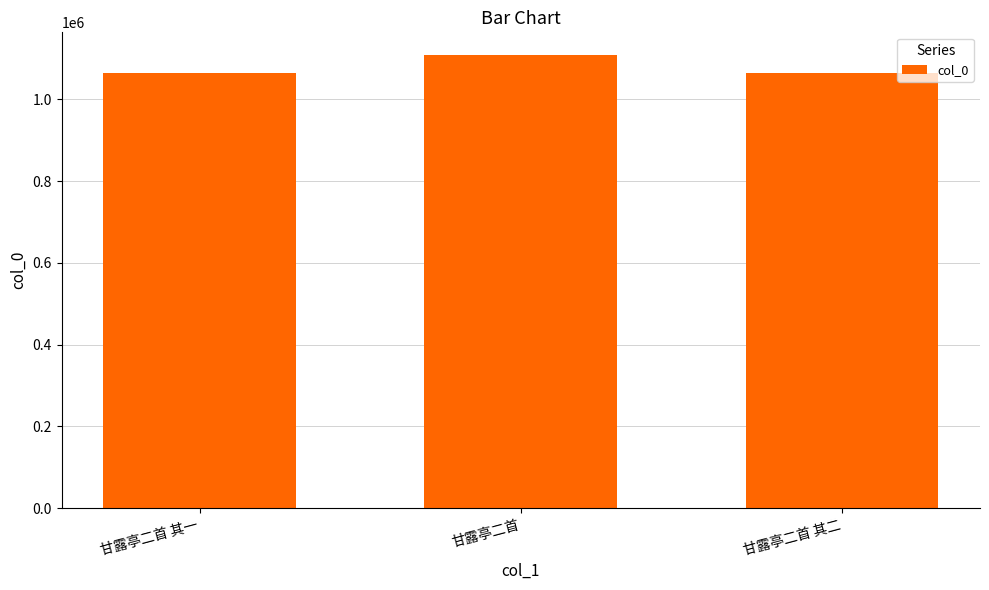

What is the difference between the values at 甘露亭二首 其一 and 甘露亭二首?

45156